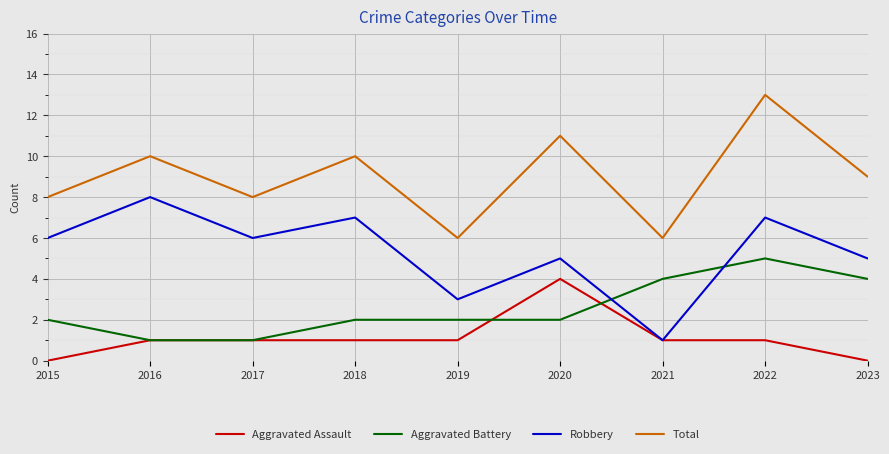

What are all the series names shown in the legend?

Aggravated Assault, Aggravated Battery, Robbery, Total